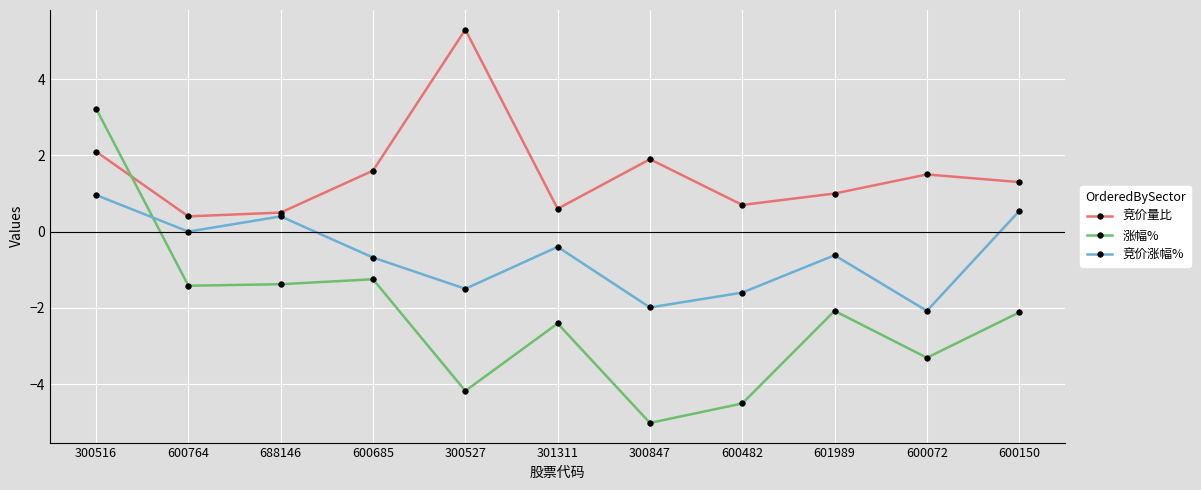

What is the difference between the maximum and minimum values in the 竞价涨幅% series?

3.0